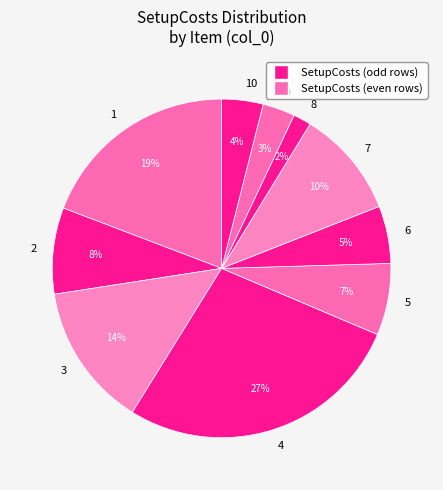

Count the number of slices in the pie.

10